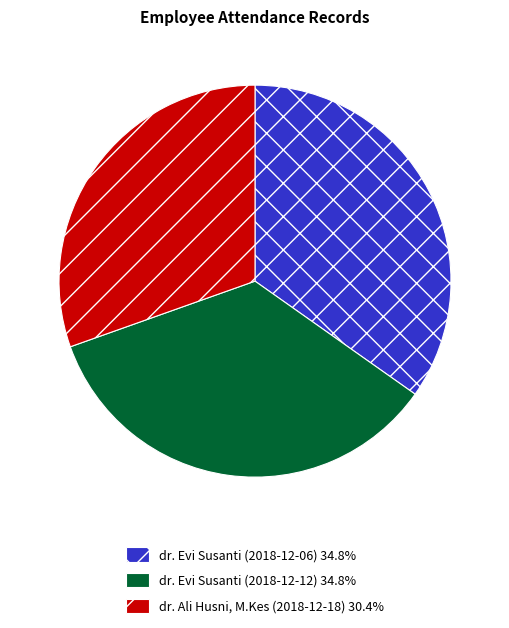

Is it true that dr. Evi Susanti (2018-12-06) is 49% of the pie?

False